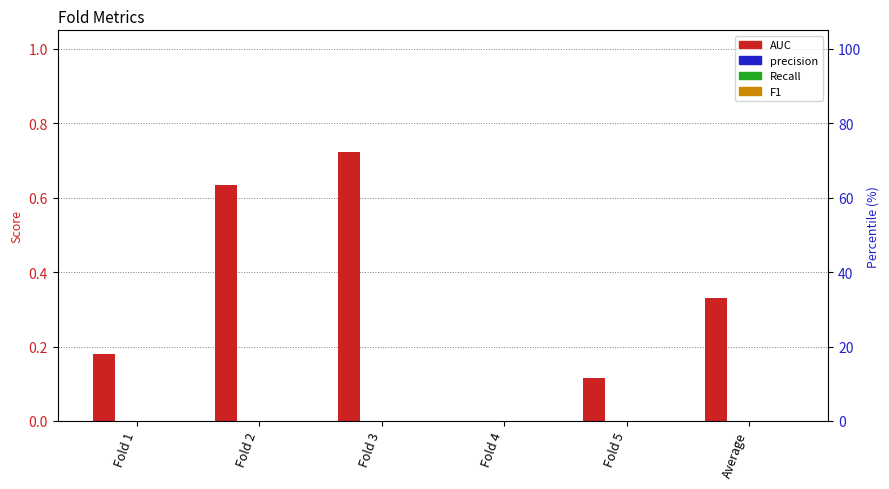

What is the maximum value shown in the chart?

0.7